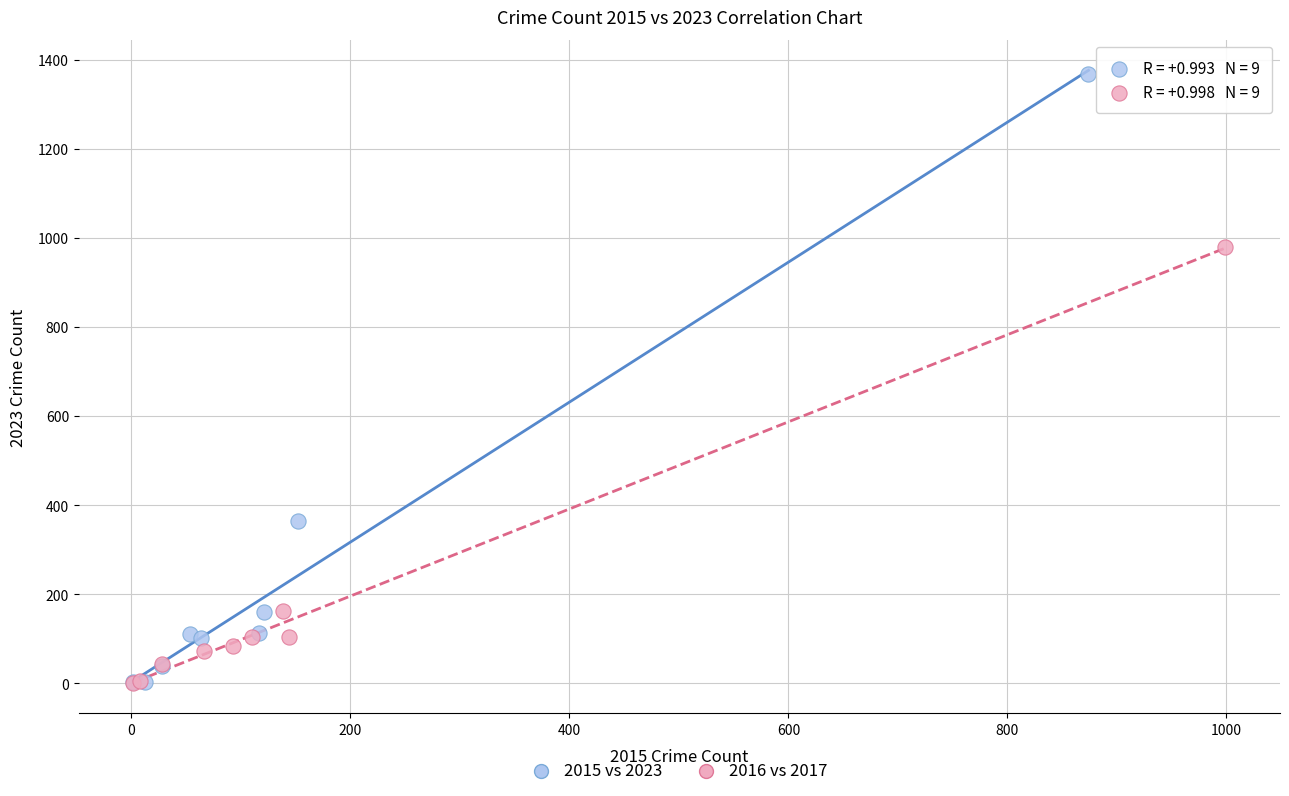

Which series has the widest spread of Y values?

2015 vs 2023